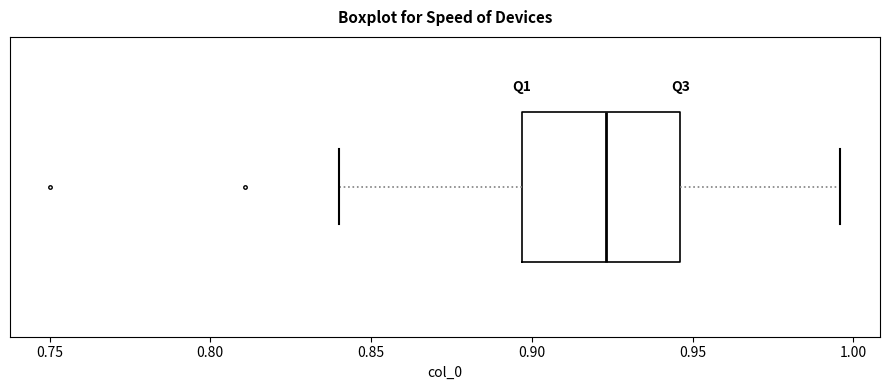

Read this box plot against the x-axis: the position of the median line, the range covered by the box, and the ends of both whiskers. The values are not printed on the chart, so give them approximately, as read against the axis.

median 0.925, box 0.895 to 0.945, whiskers 0.840 to 0.995